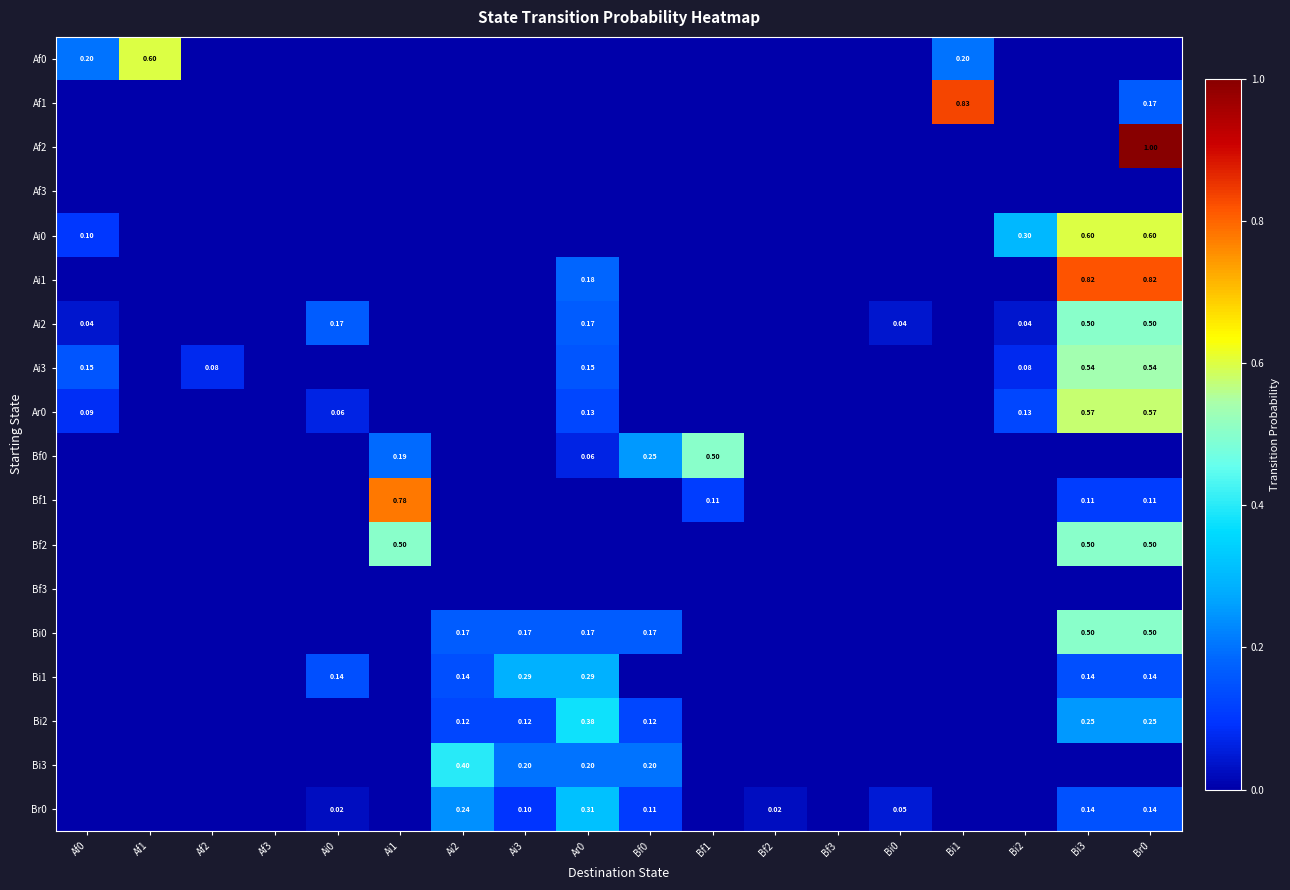

Is it true that Ai1 equals 0.0 at Af0?

True